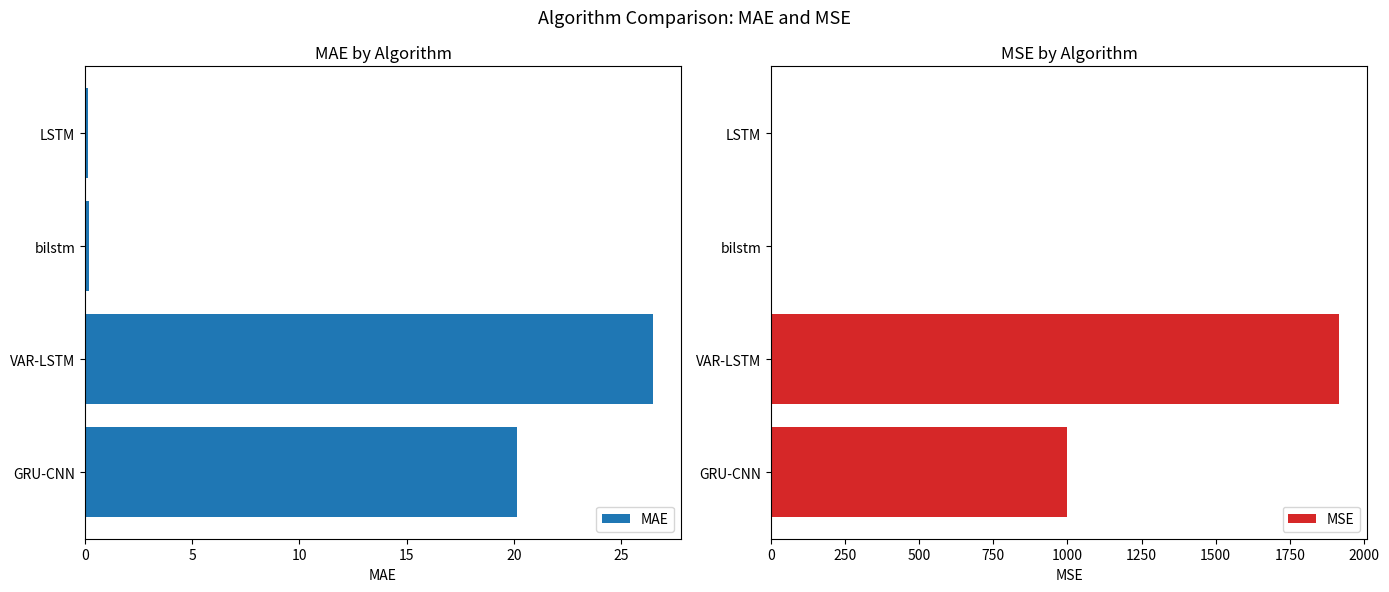

The MAE series shows 26.5 at VAR-LSTM. True or false?

True